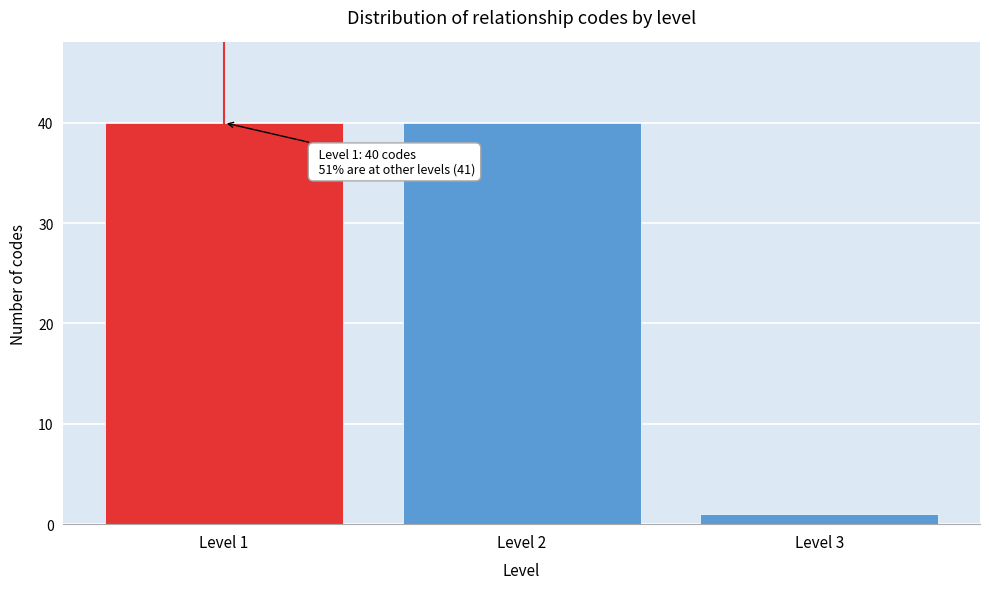

Reading left to right, extract all data points from this chart.

Level 1=40	Level 2=40	Level 3=1